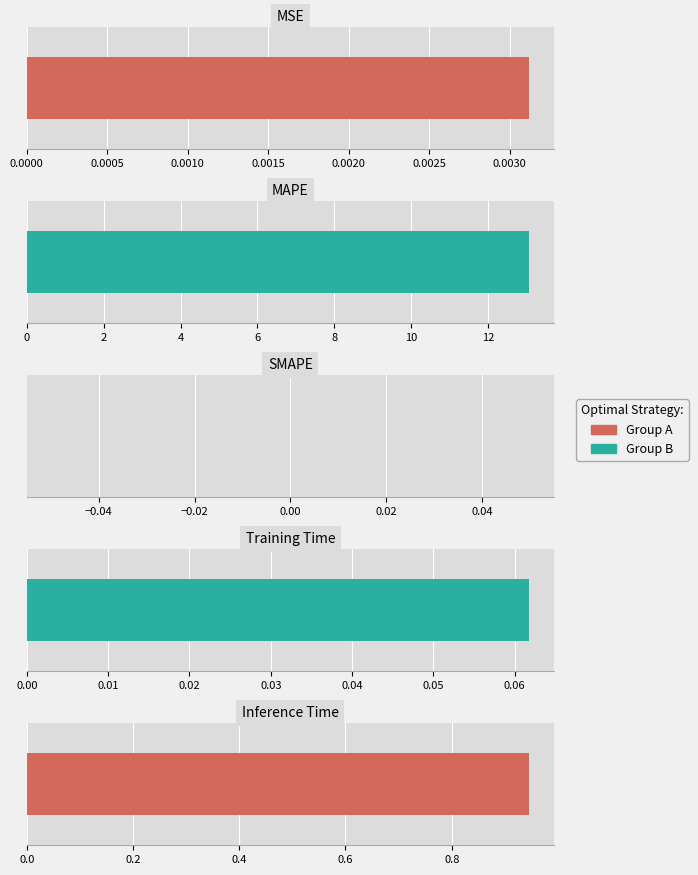

What is the difference between the values at Inference Time and Training Time?

0.9